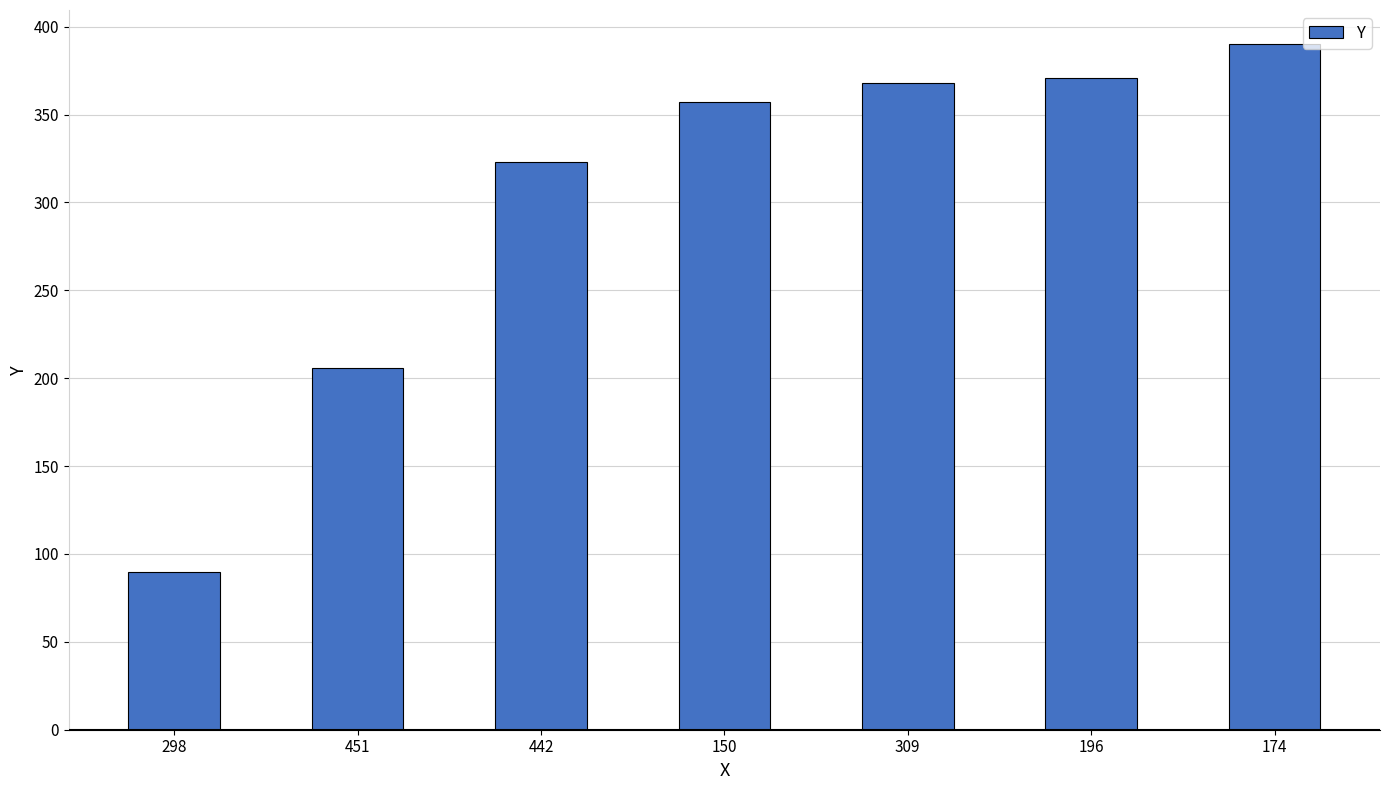

What is the greatest value displayed?

390